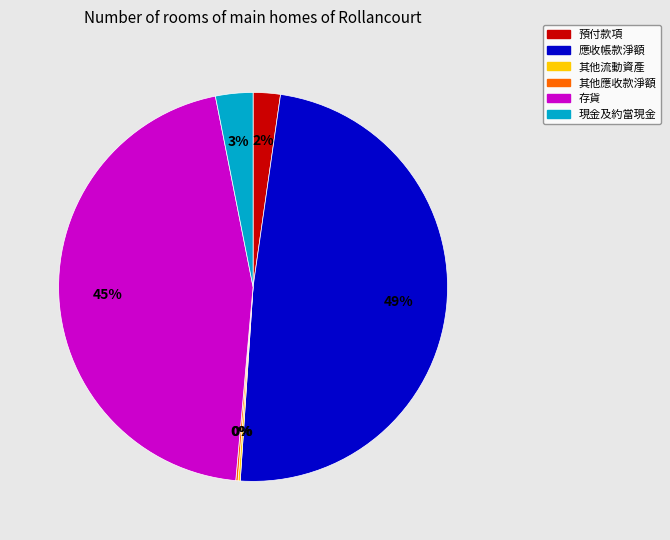

To the nearest percent, what portion does 存貨 represent?

45%